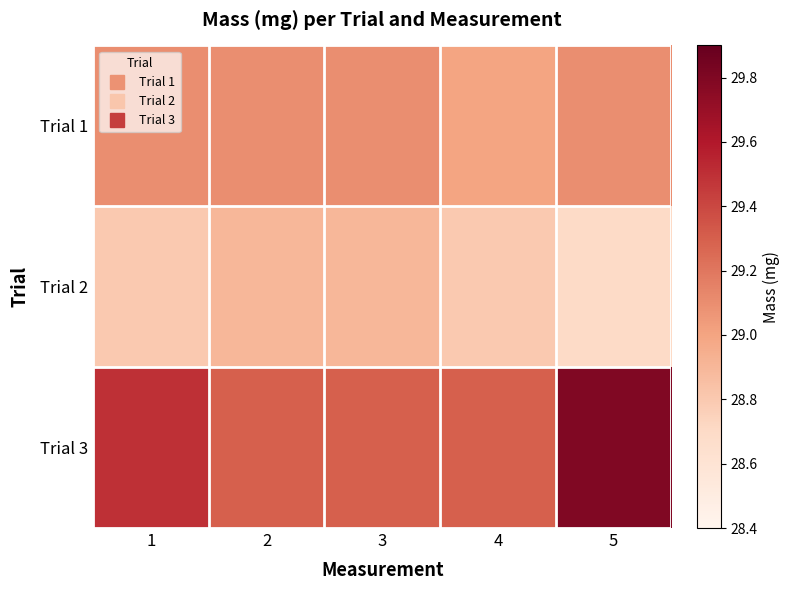

How many distinct data groups are displayed?

3